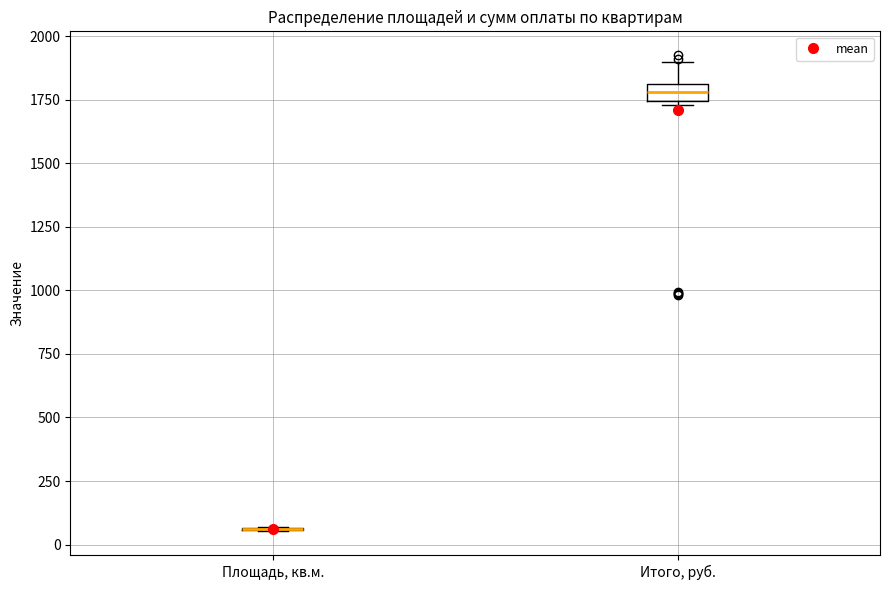

Where does the upper whisker of the box for Итого, руб. end on the y-axis? The values are not printed on the chart, so give them approximately, as read against the axis.

1900